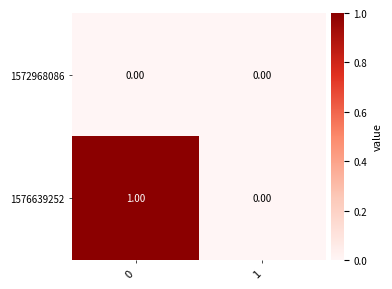

Which series changed the most between 0 and 1?

1576639252